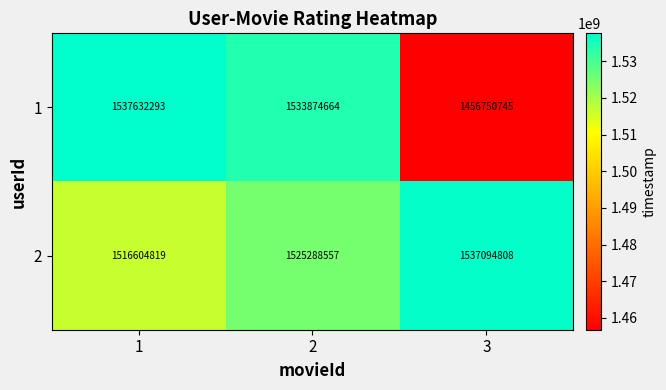

Reading right to left, extract all data points from this chart.

1: 1456750745	1533874664	1537632293
2: 1537094808	1525288557	1516604819